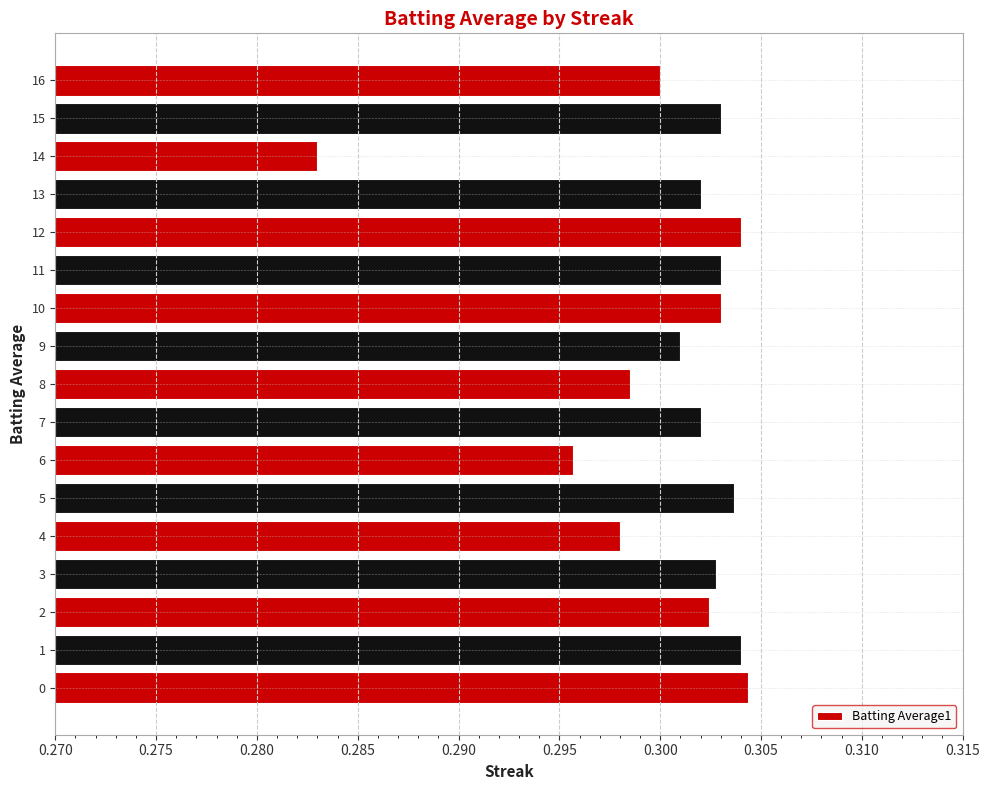

How many distinct data groups are displayed?

1